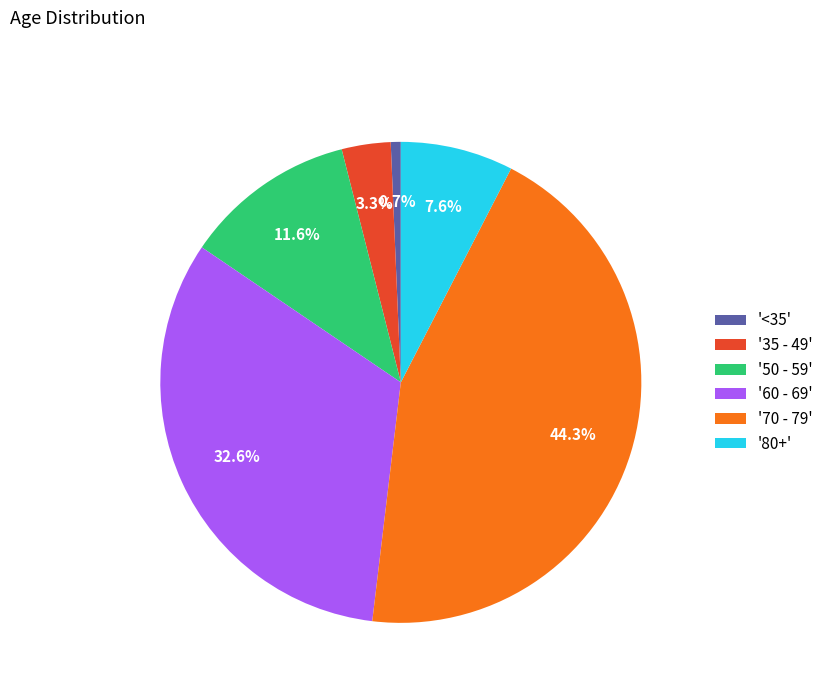

Is there any slice that represents more than half of the pie?

No